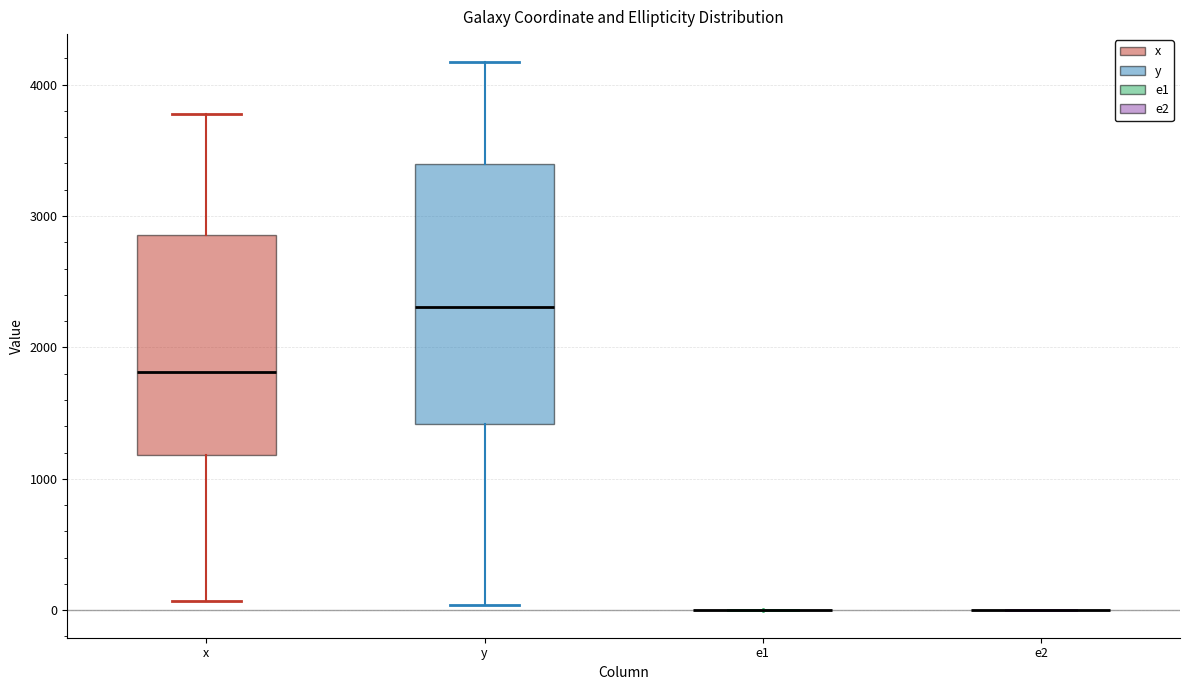

Reading left to right, read every box against the y-axis: the position of its median line, the range the box covers, and the ends of its whiskers. The values are not printed on the chart, so give them approximately, as read against the axis.

x: median 1800, box 1200 to 2900, whiskers 100 to 3800
y: median 2300, box 1400 to 3400, whiskers 0 to 4200
e1: box collapsed to a line at 0, whiskers 0 to 0
e2: box collapsed to a line at 0, whiskers 0 to 0